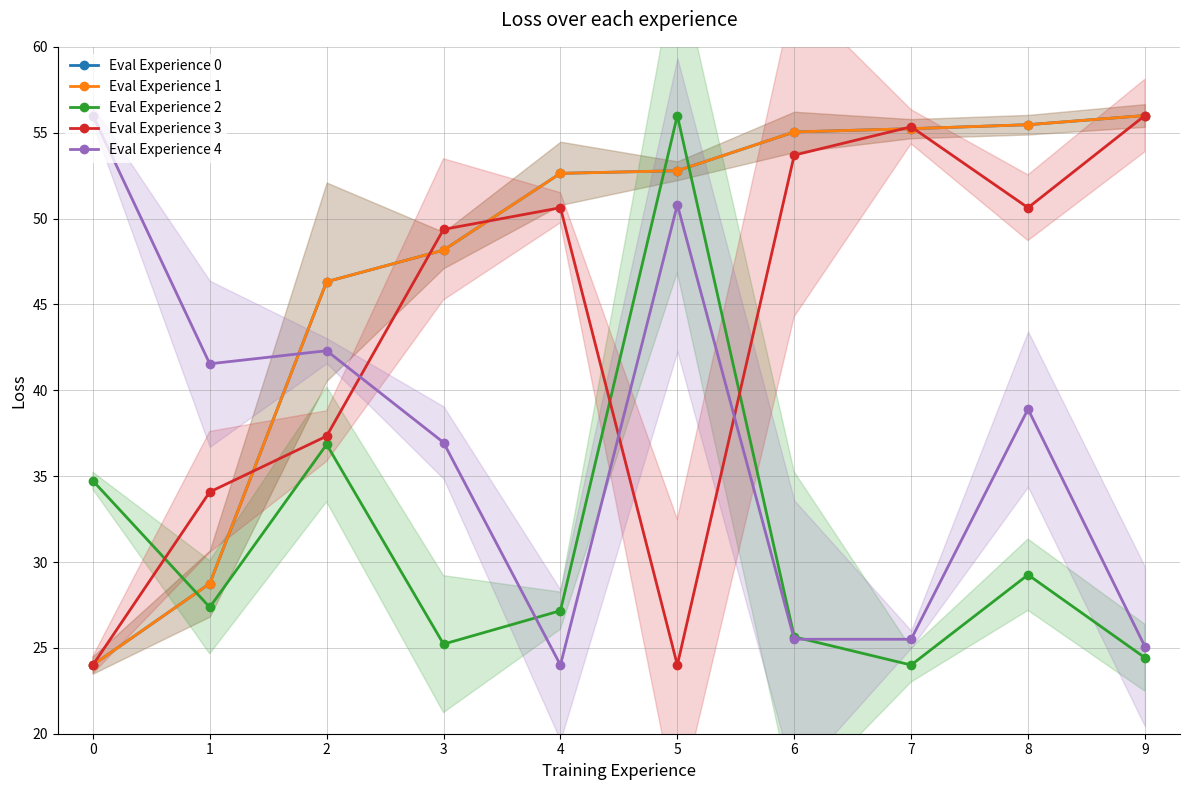

The value of Eval Experience 0 at 4 is 52.6. True or false?

True